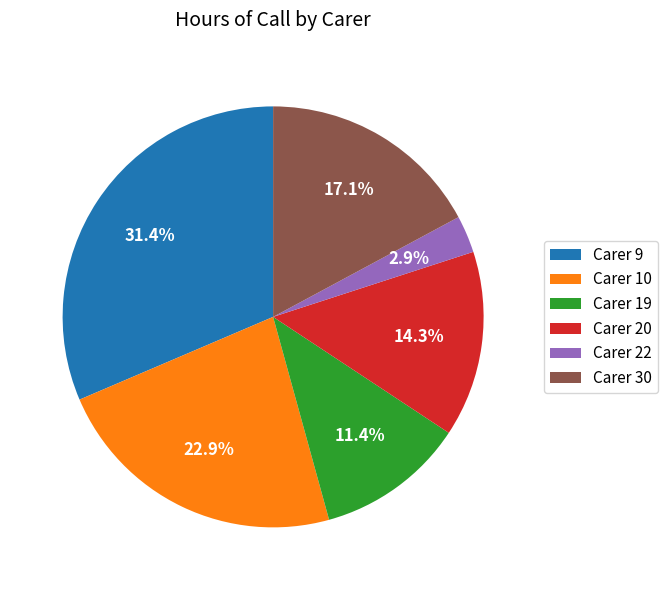

Rank the categories by value from highest to lowest.

Carer 9, Carer 10, Carer 30, Carer 20, Carer 19, Carer 22